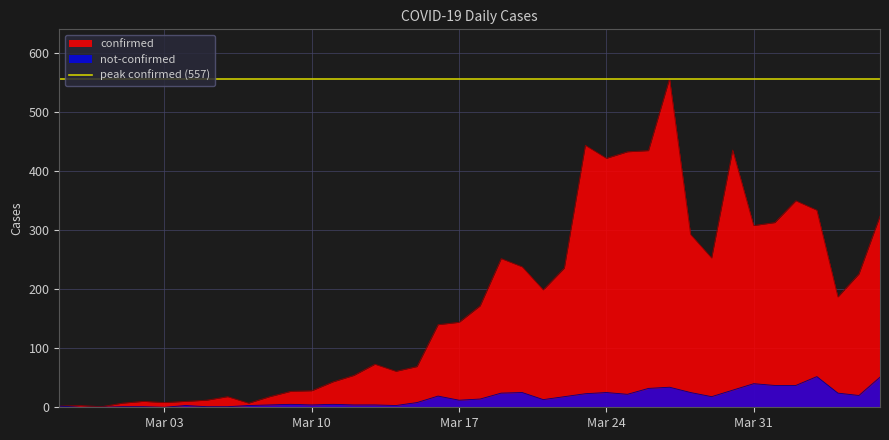

Is it true that confirmed equals 132 at Mar 24?

False